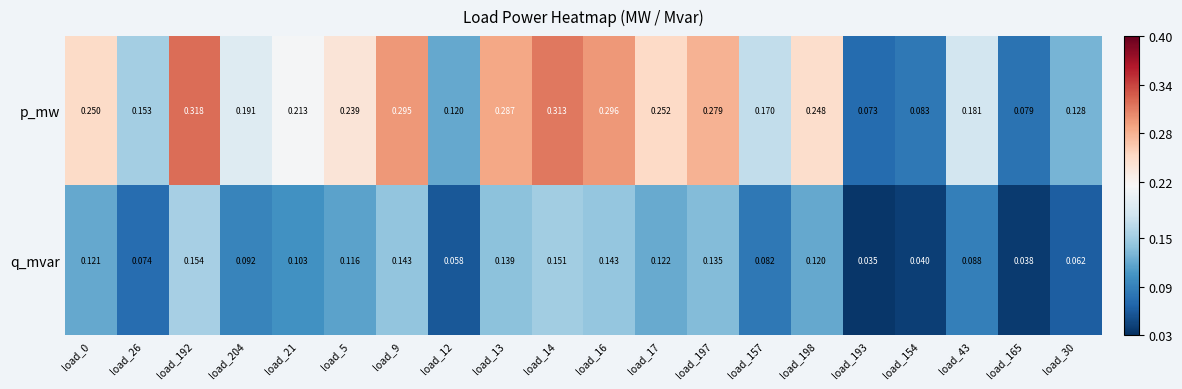

Is the value of p_mw at load_154 greater than the value of q_mvar at load_21?

No